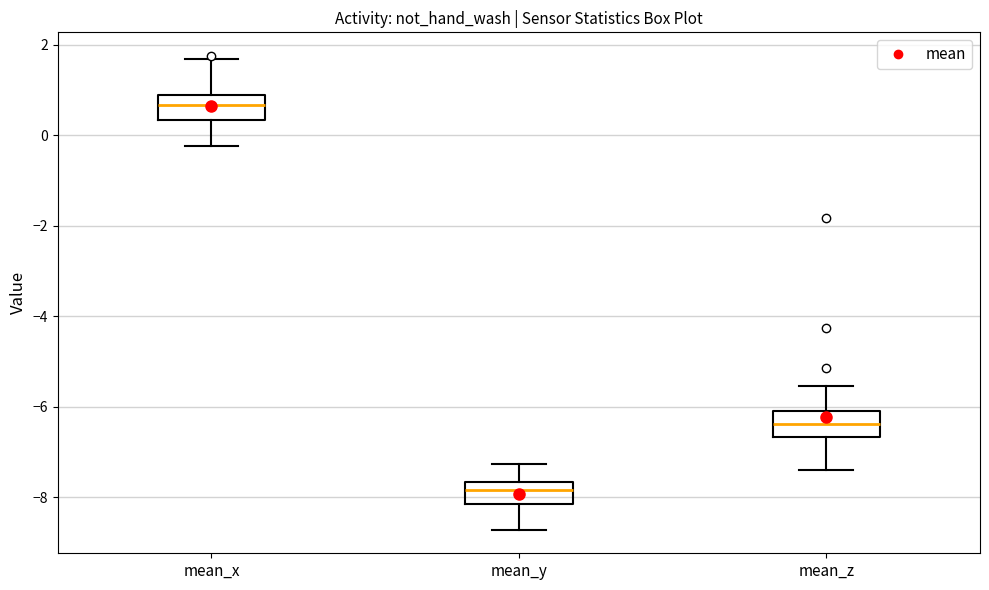

Where does the upper whisker of the box for mean_x end on the y-axis? The values are not printed on the chart, so give them approximately, as read against the axis.

1.6